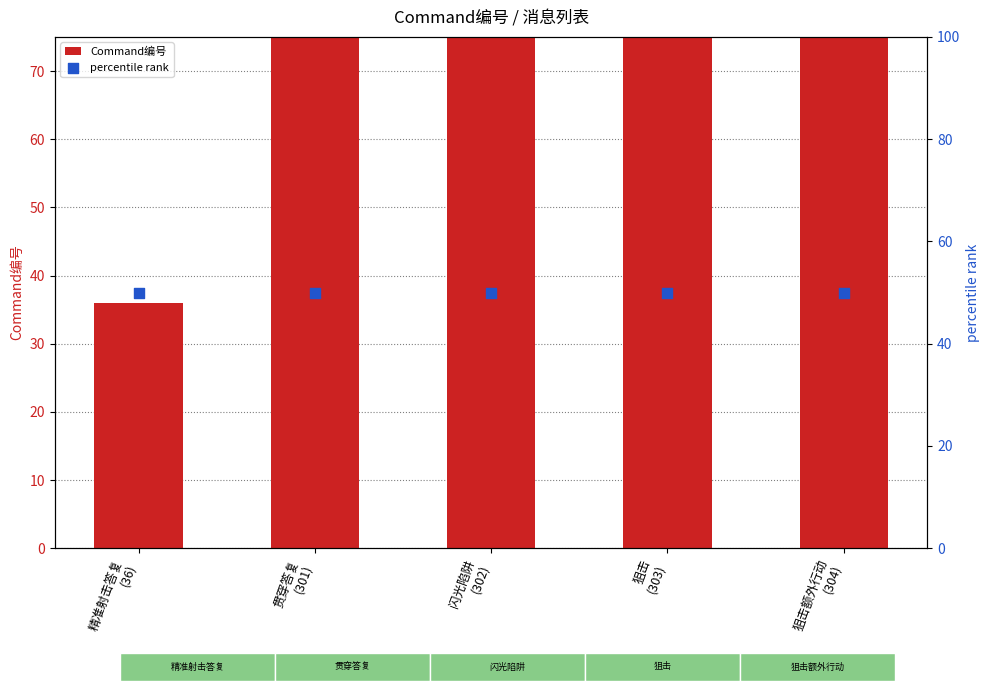

At which category is the sum across all series the highest?

狙击额外行动
(304)